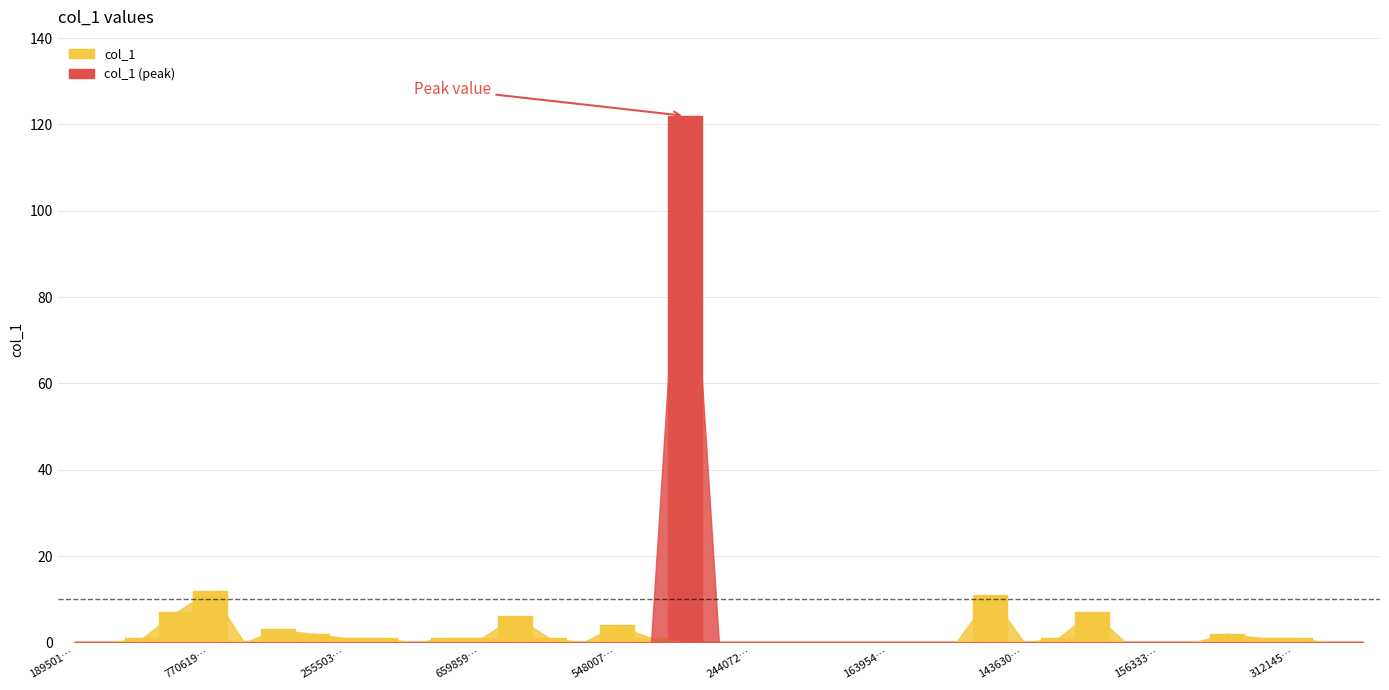

List the labels in order of value, smallest first.

18950185, 16305330, 22941372, 210570203, 17553095, 17219041, 24407244, 153457964, 17092634, 19197186, 16395449, 318571154, 819800, 14363079, 15698990, 15633395, 19039488, 24024778, 98591908, 160539584, 25550323, 190913931, 23723964, 6598592, 15961191, 113509296, 18304521, 57270203, 312145404, 17822419, 30536849, 159143990, 54800780, 15685450, 41436687, 80245884, 6017542, 77061950, 18812572